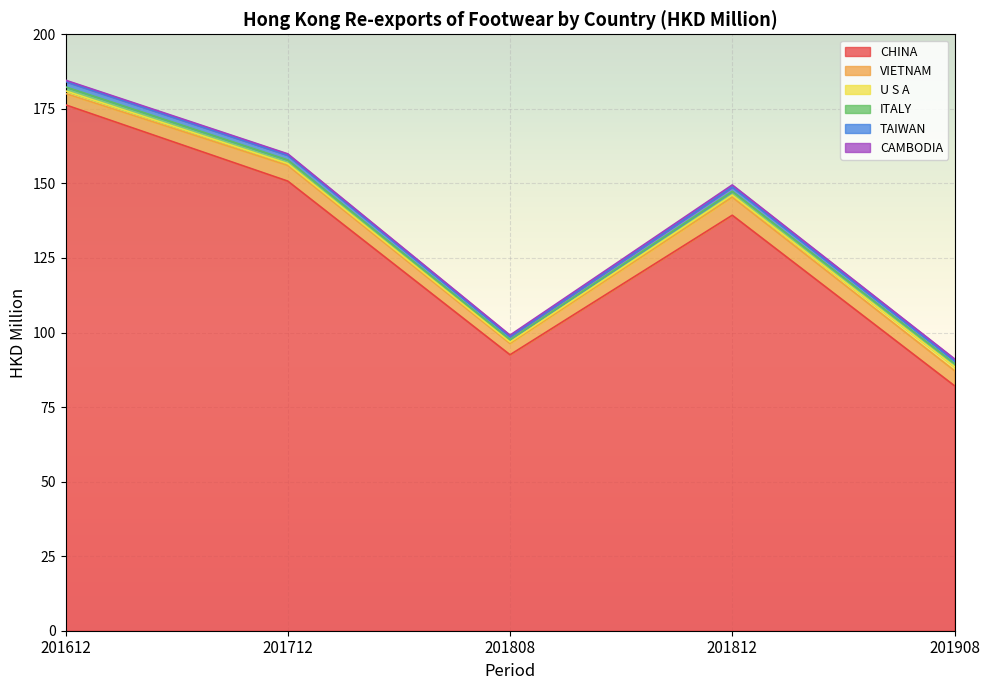

What is the total value across all series at 201812?

149.5